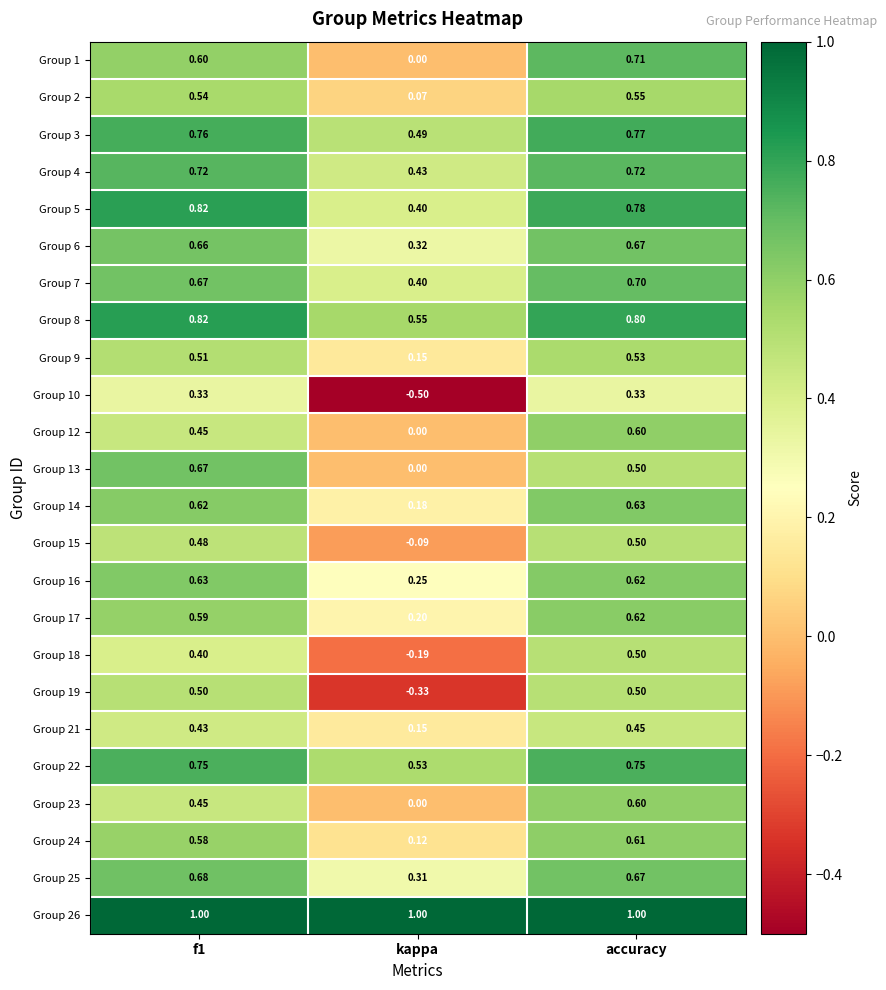

At how many categories does at least one series exceed 0?

3